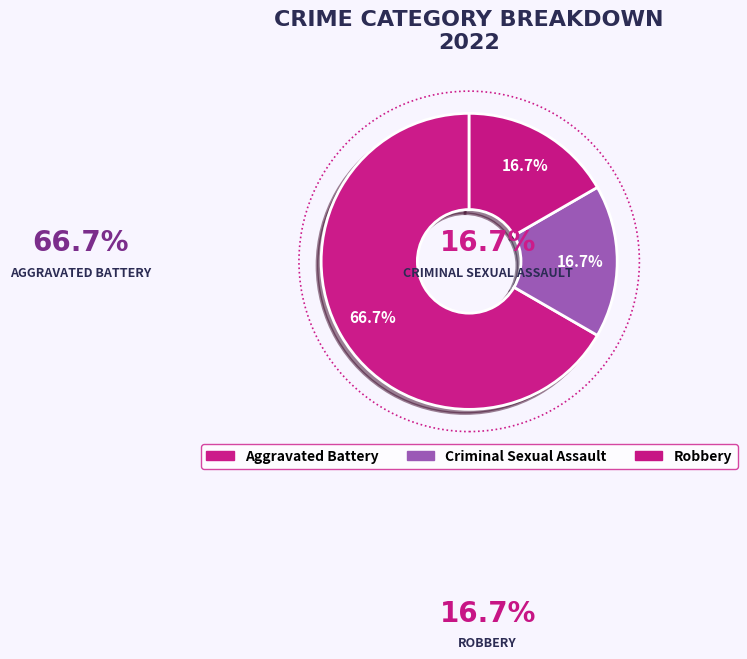

How many slices are in this pie chart?

3